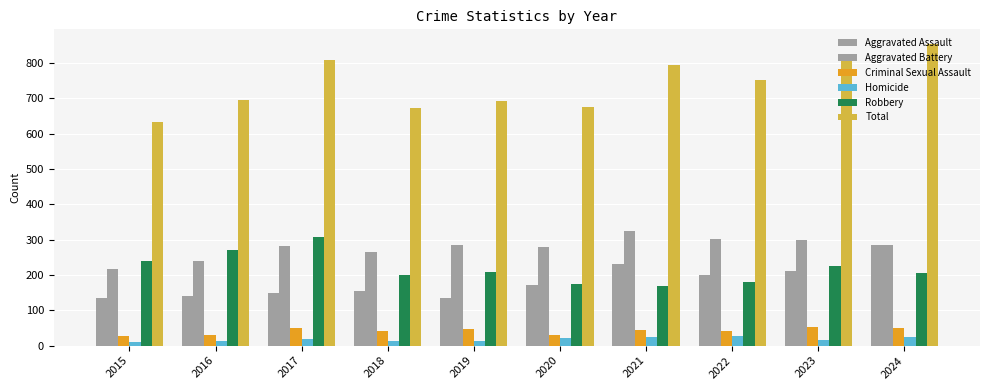

What is the minimum value for Robbery?

169